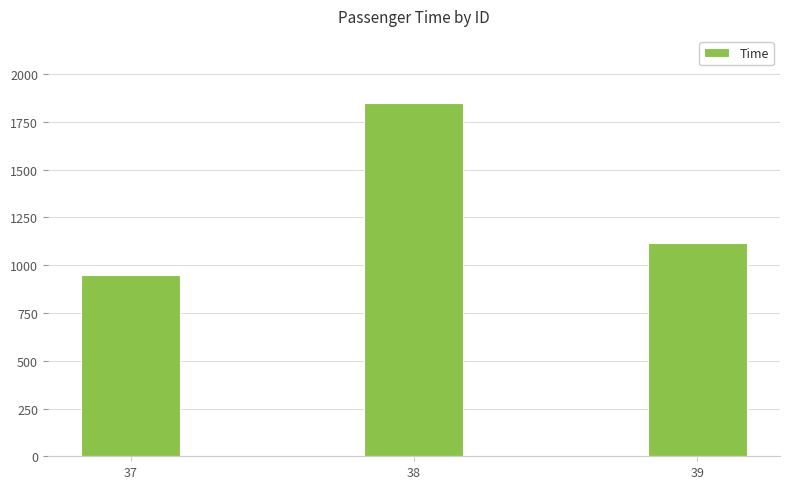

What is the value of the 1st bar from the left?

950